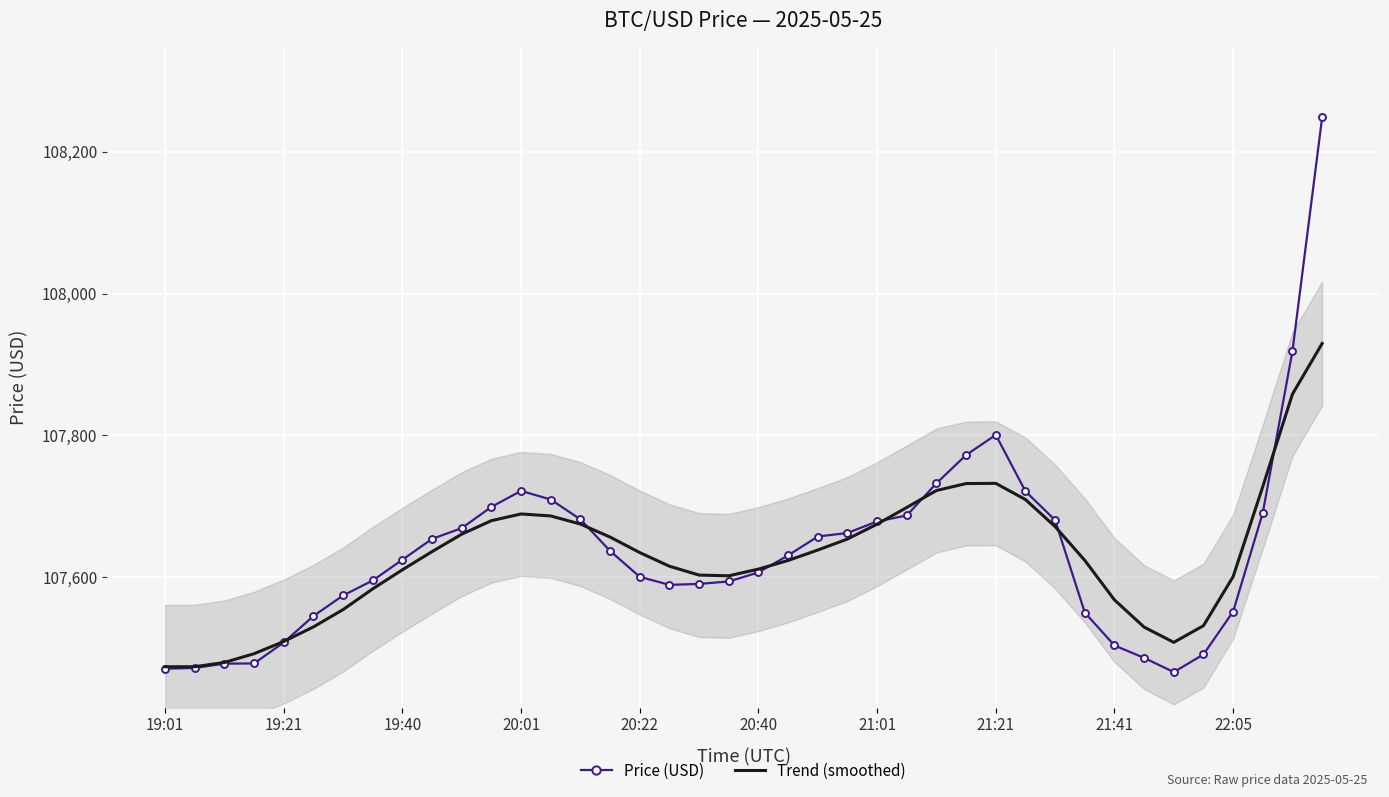

The Price (USD) series shows 107503.9 at 21:41. True or false?

True